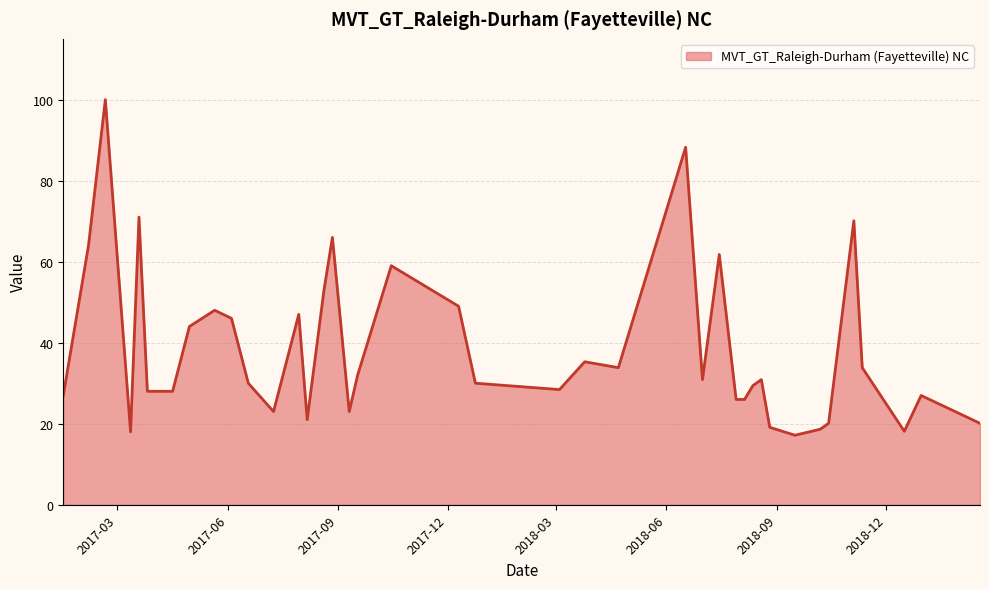

What is the minimum value shown in the chart?

17.2